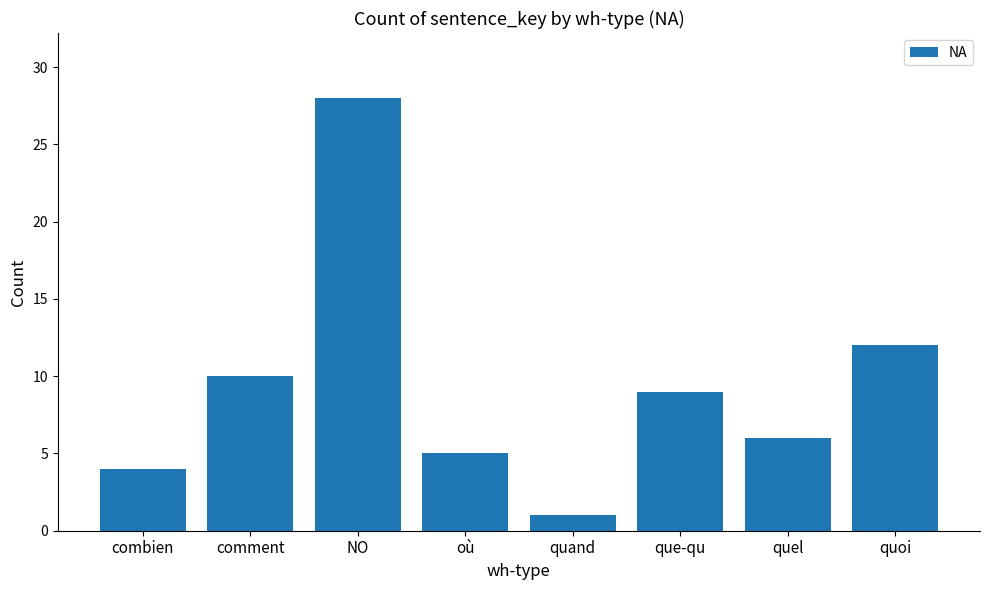

Reading left to right, transcribe all the data shown in this chart.

4	10	28	5	1	9	6	12